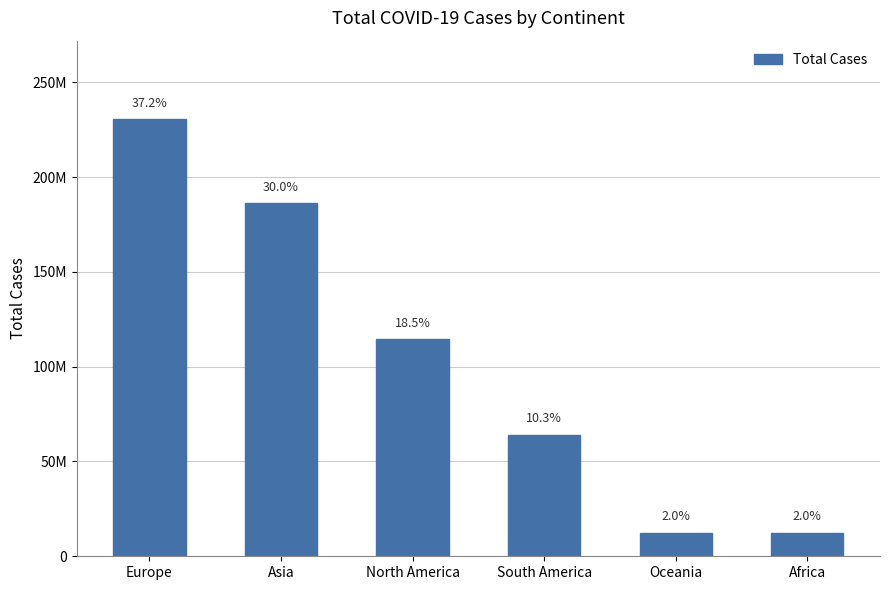

What is the difference between the maximum and second lowest values?

218007520